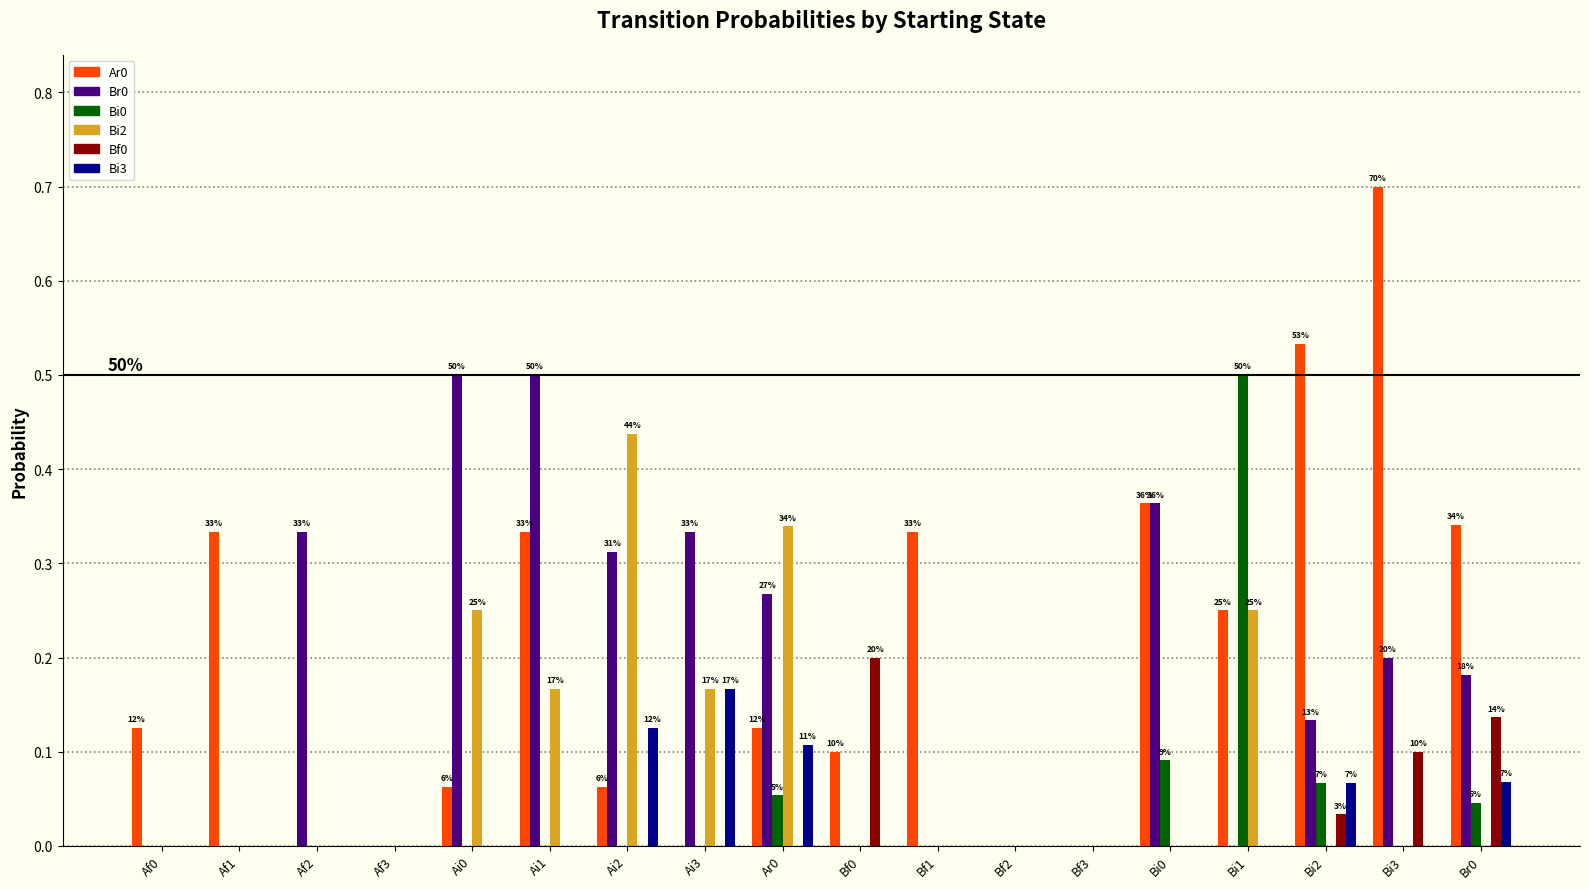

Which category has the highest value in the Bi3 series?

Ai3